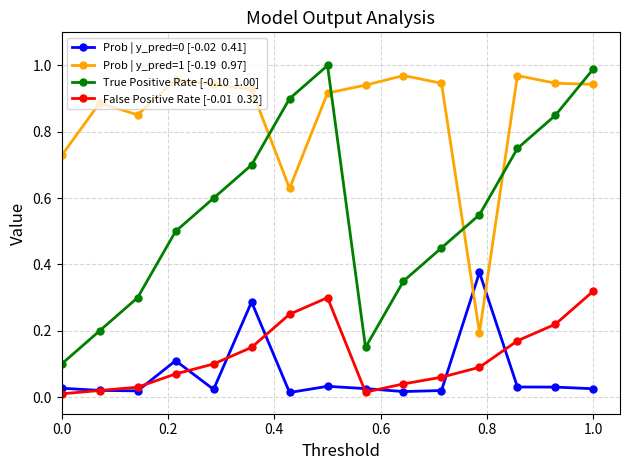

How many data points does each series have?

15